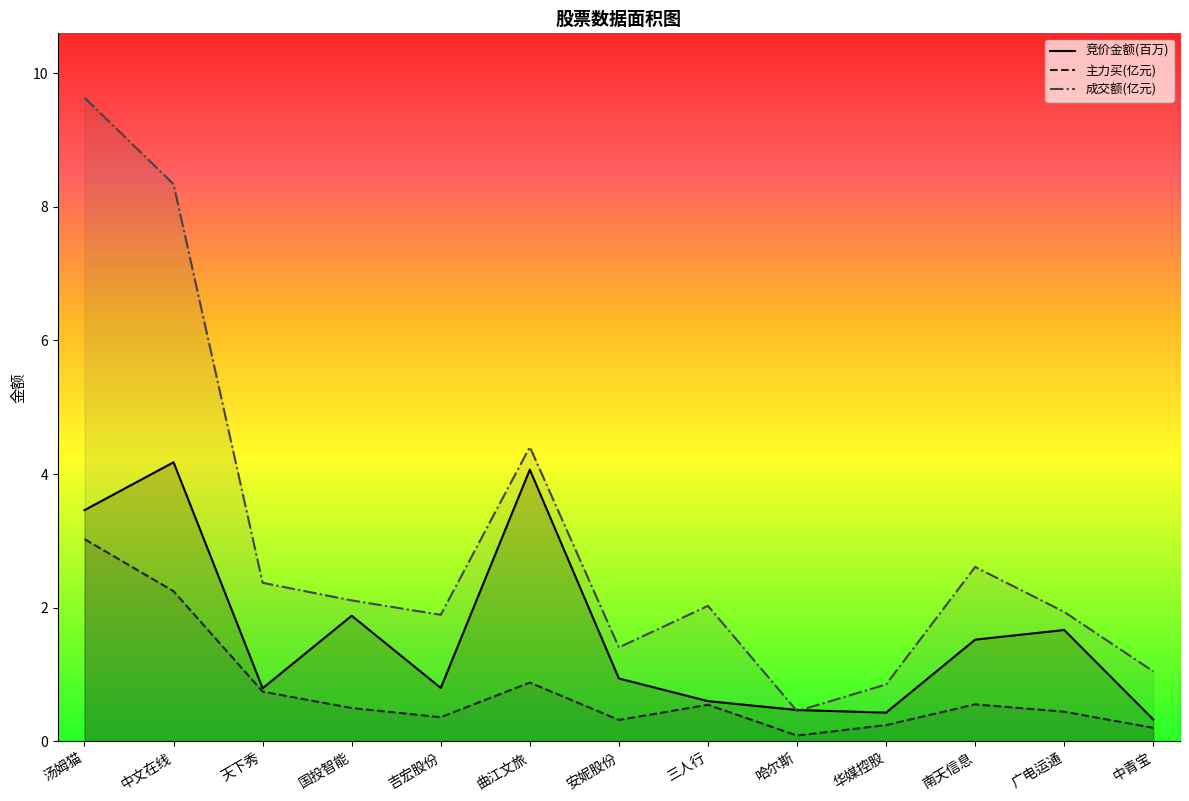

Which series changed the most between 天下秀 and 国投智能?

竞价金额(百万)